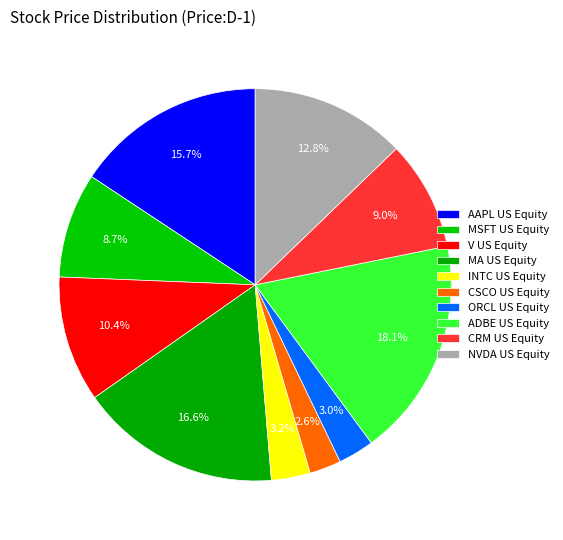

What percentage is NOT represented by MSFT US Equity?

91.3%